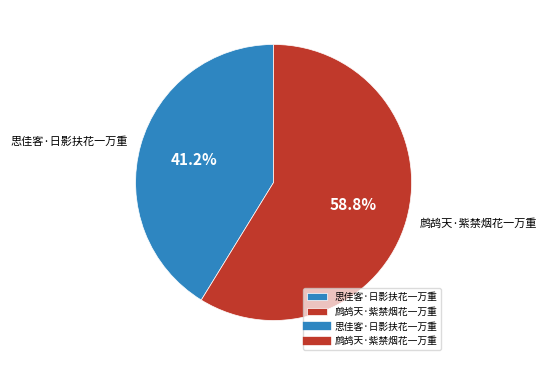

What is the smallest slice in the pie chart?

思佳客·日影扶花一万重